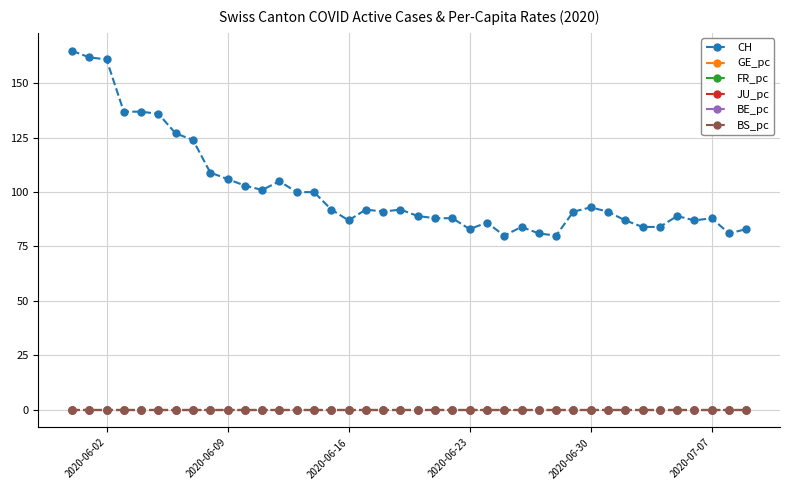

Which series has the largest total across all categories?

CH